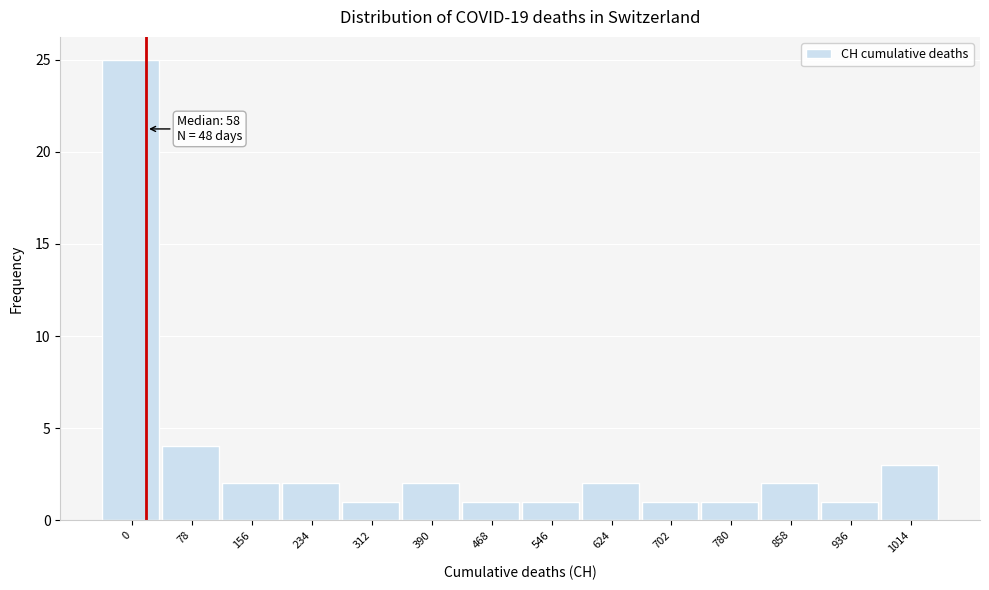

Reading right to left, transcribe all the data shown in this chart.

1014=3	936=1	858=2	780=1	702=1	624=2	546=1	468=1	390=2	312=1	234=2	156=2	78=4	0=25